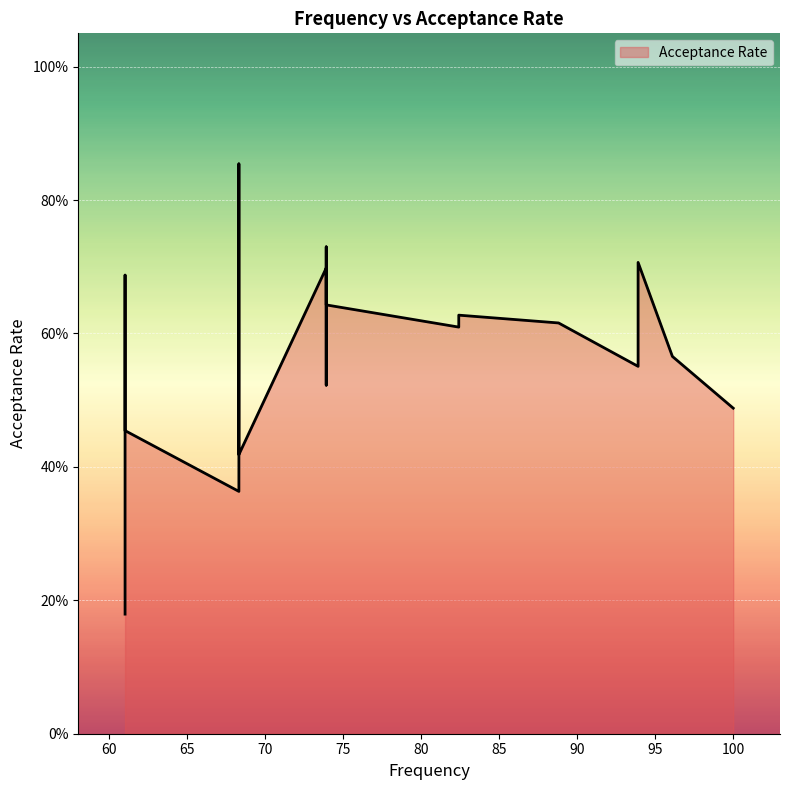

What is the label of the 10th point from the right?

73.9